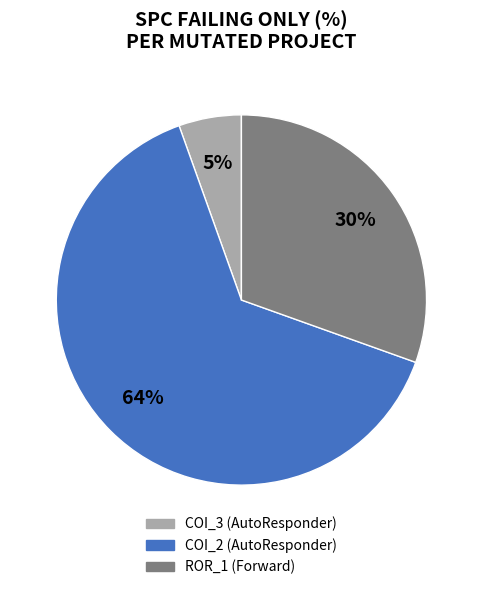

To the nearest percent, what is the average slice percentage?

33%